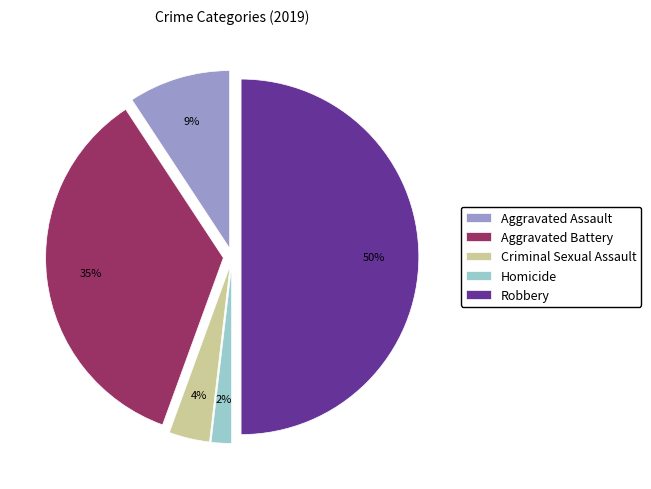

The Aggravated Assault slice represents 9% of the pie. True or false?

True